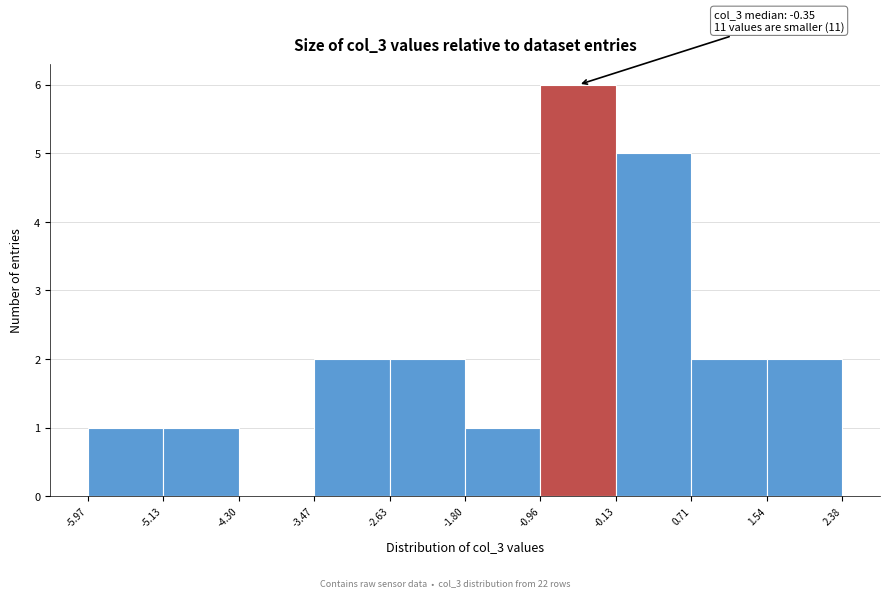

Which range on the x-axis has the tallest bar?

-0.96 to -0.13